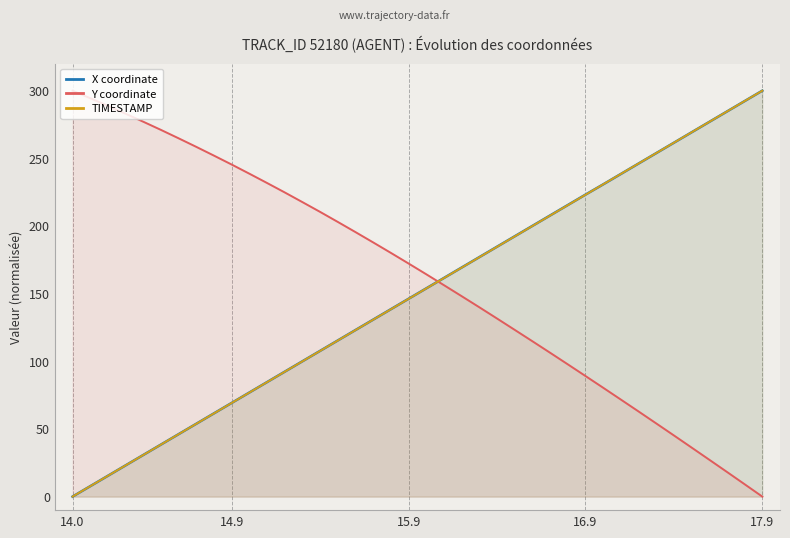

What is the value of the X coordinate point at the 21st from the left?

153.9